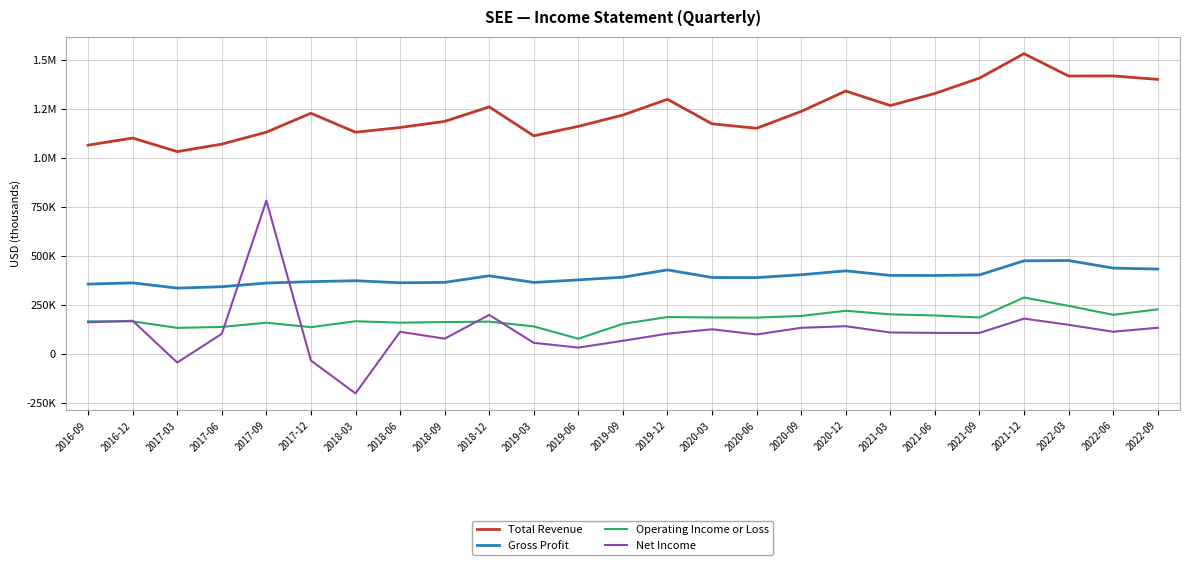

How many interior local peaks does the Operating Income or Loss series have?

6